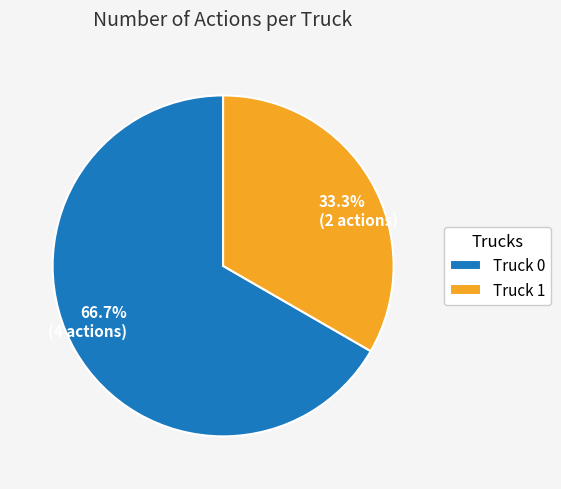

What is the total percentage of Truck 0 and Truck 1?

100.0%